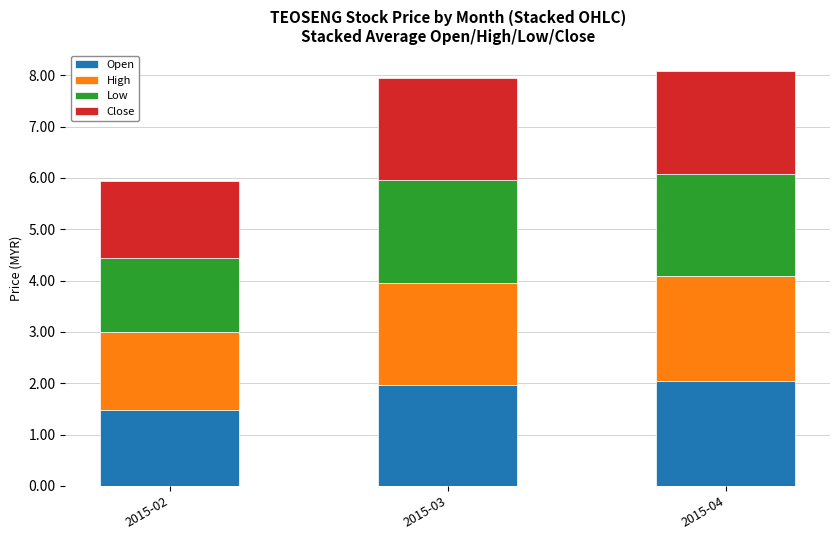

What is the total value across all series at 2015-03?

7.9